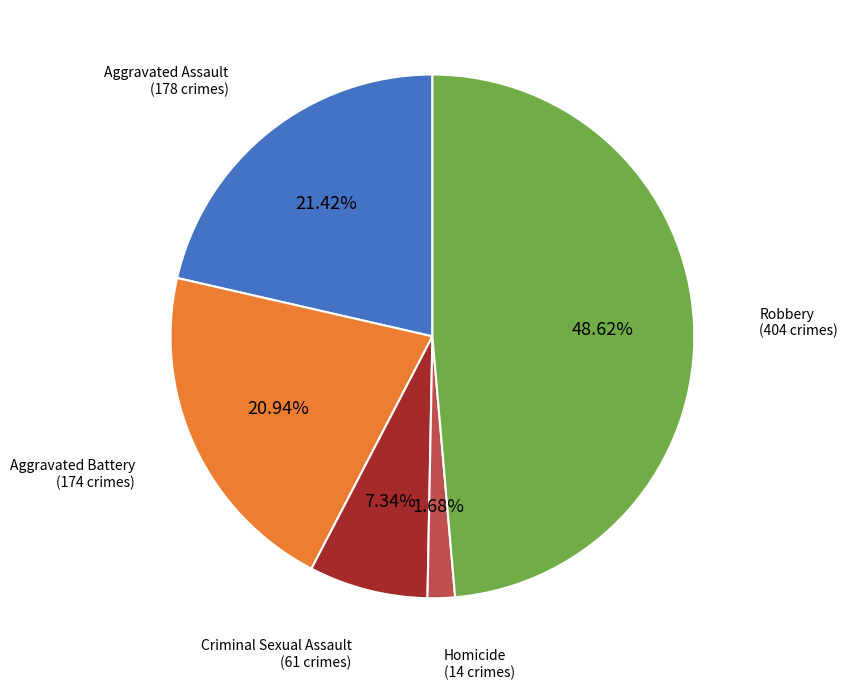

Is there any slice that represents more than half of the pie?

No